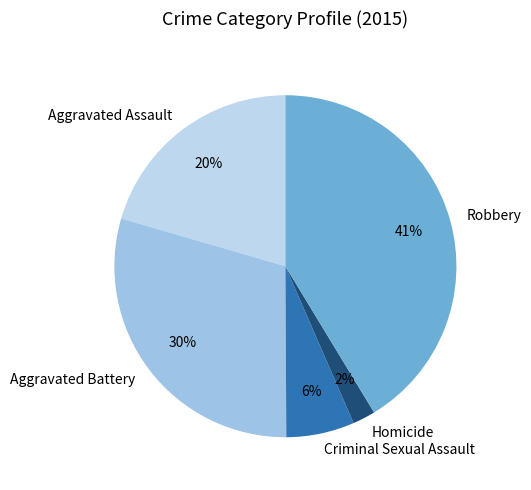

Do Aggravated Assault and Robbery together represent more than half of the pie?

Yes